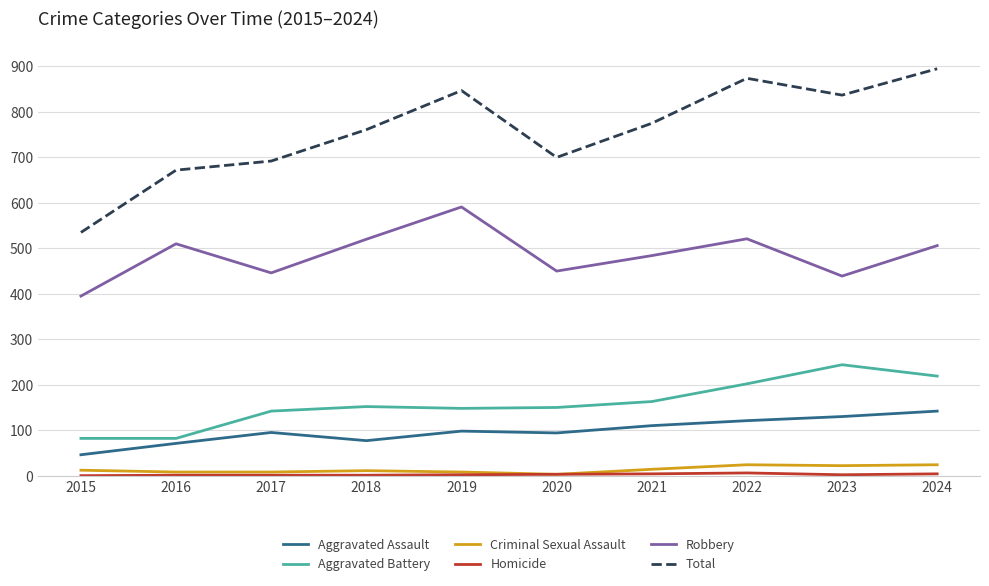

Between 2017 and 2019, which series saw the biggest shift?

Total